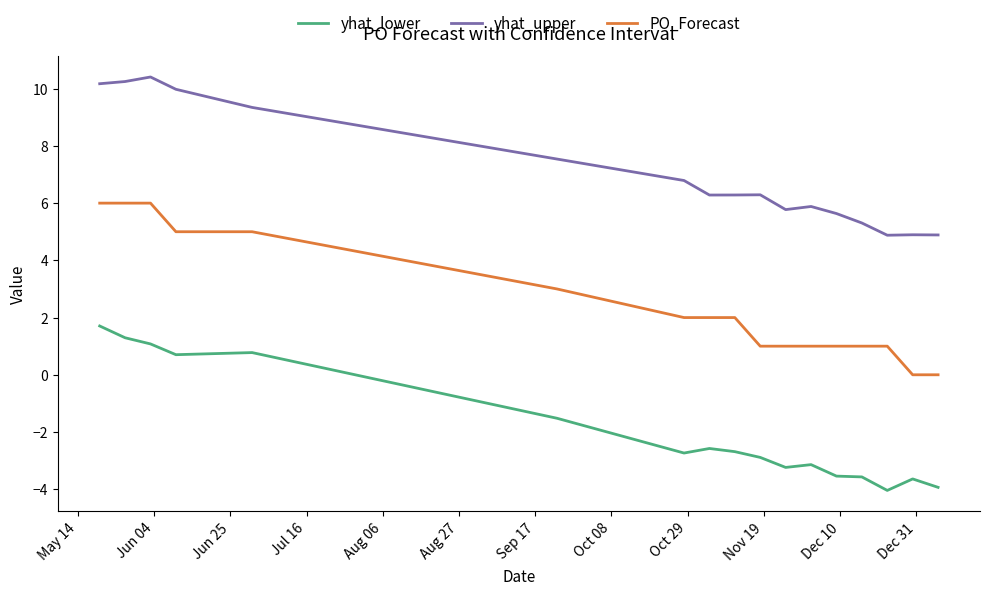

What is the highest value of the yhat_upper series?

10.4